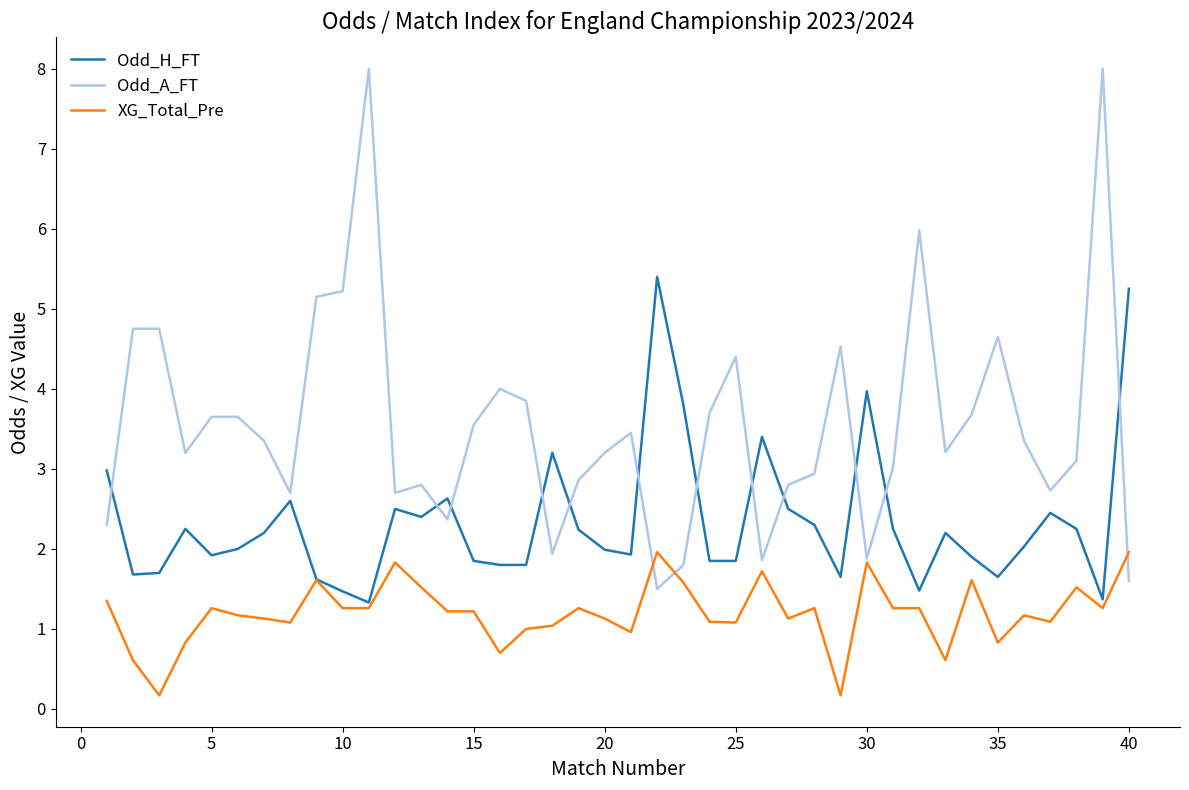

True or false: Odd_H_FT and Odd_A_FT cross at least once.

True